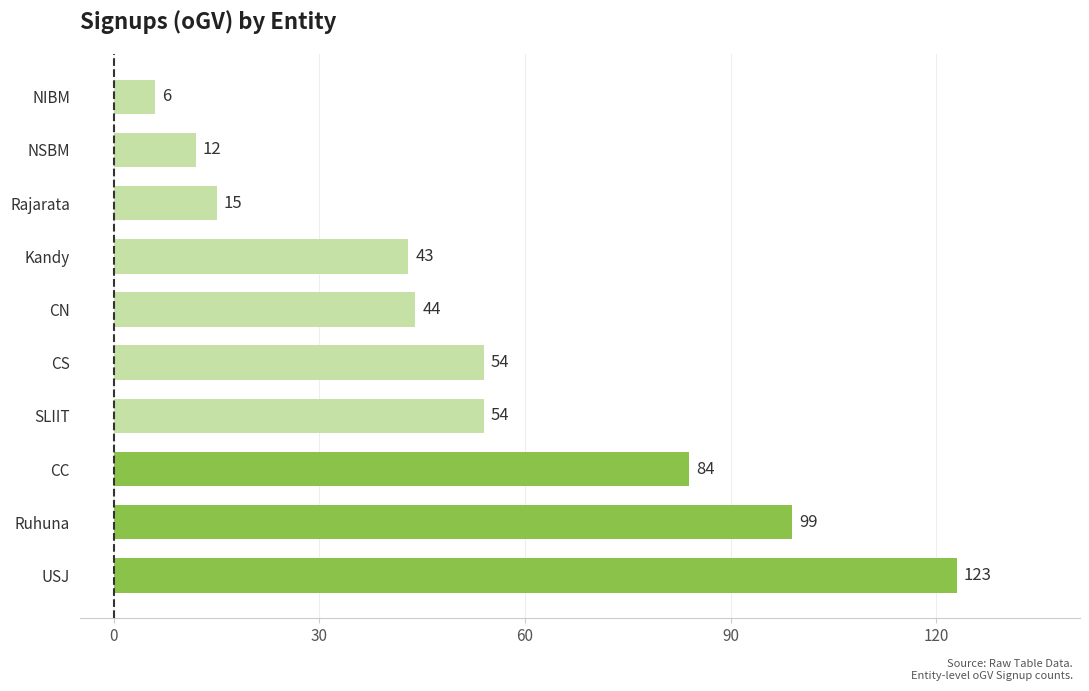

True or false: the data shows 54 at SLIIT.

True